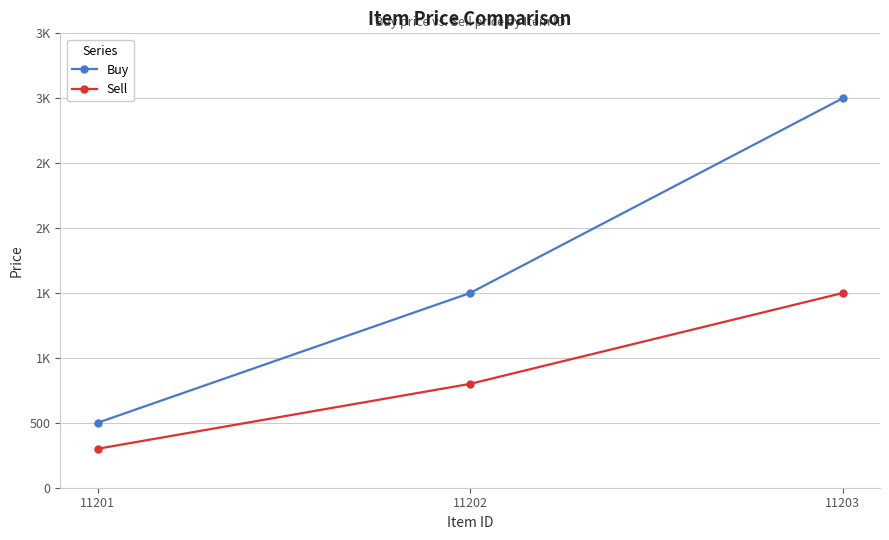

Which series has the widest spread of values?

Buy